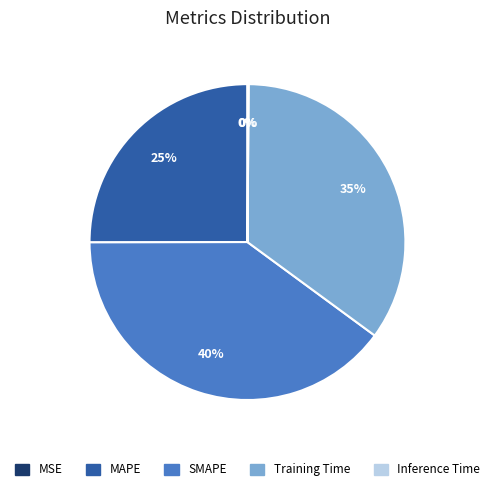

Does any single category account for the majority?

No